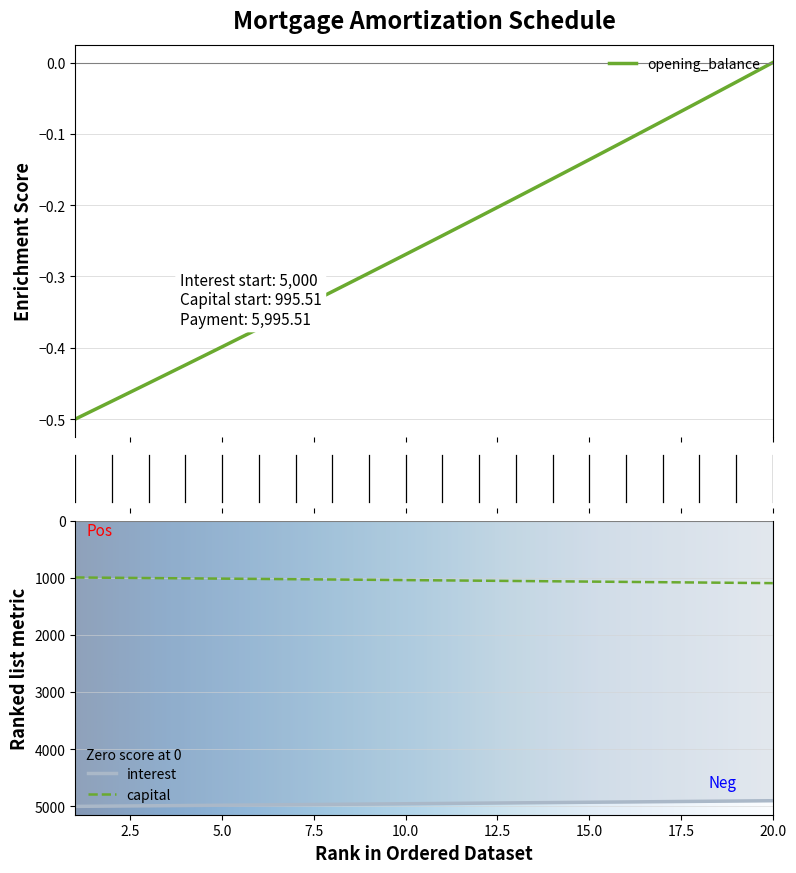

What is the maximum value for interest?

5000.0